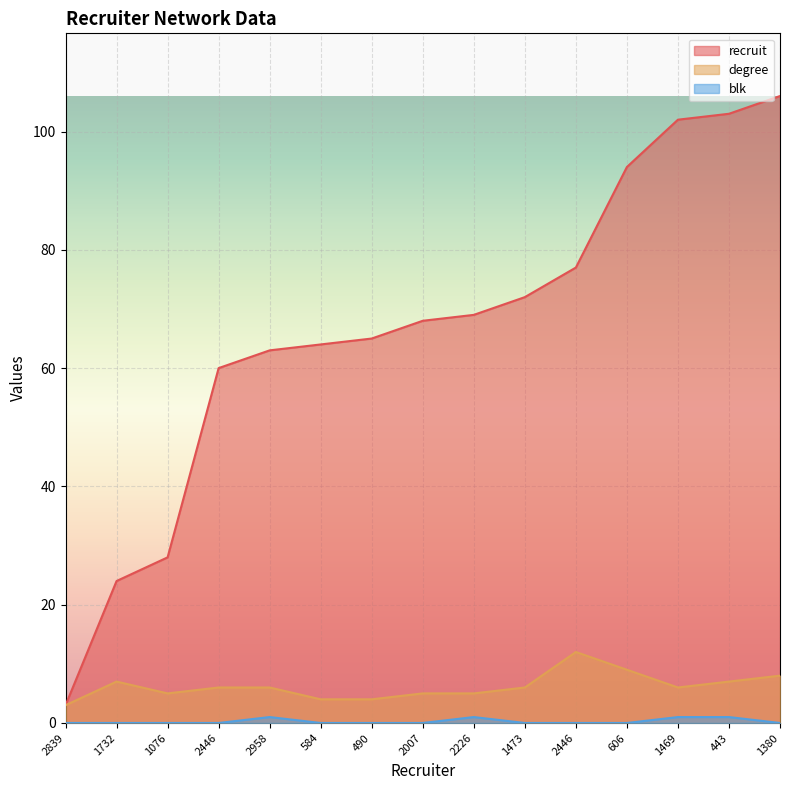

True or false: recruit and blk cross at least once.

False